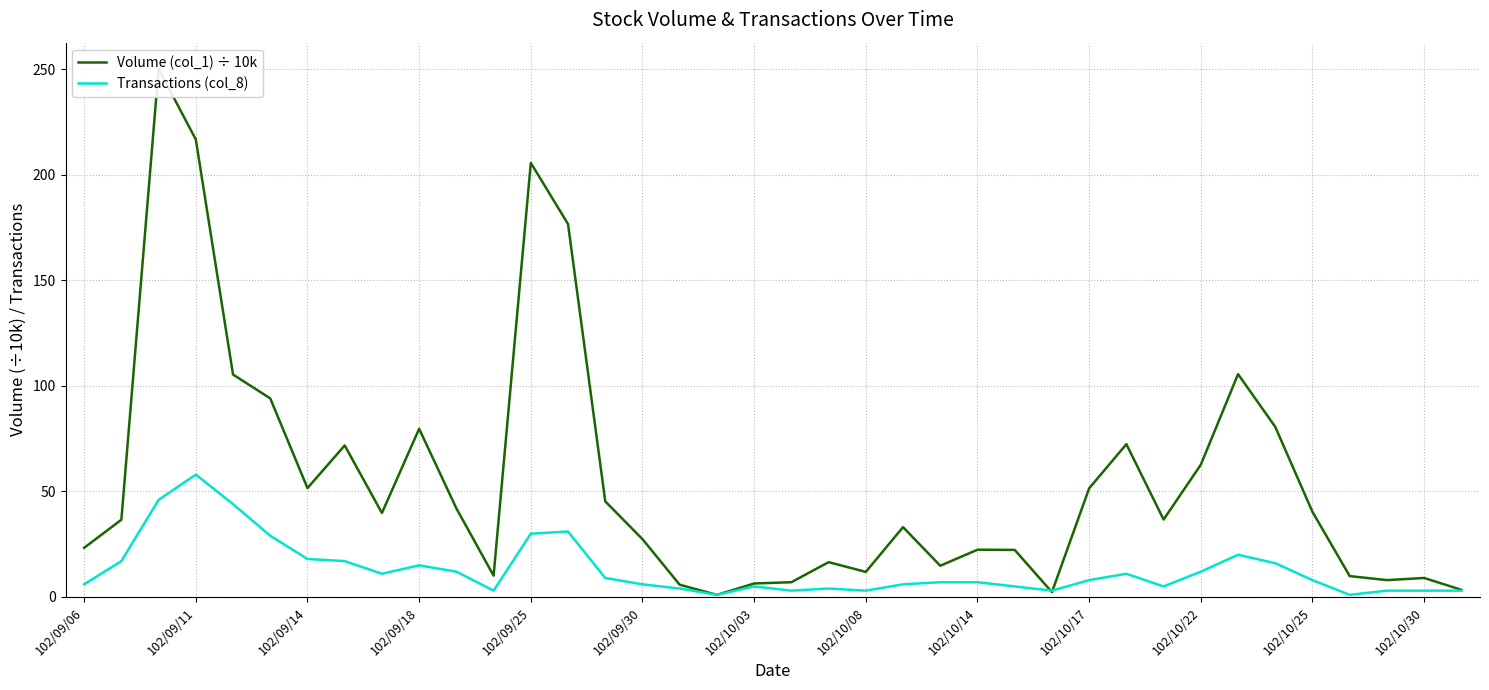

The Transactions (col_8) series shows 41 at 102/09/25. True or false?

False